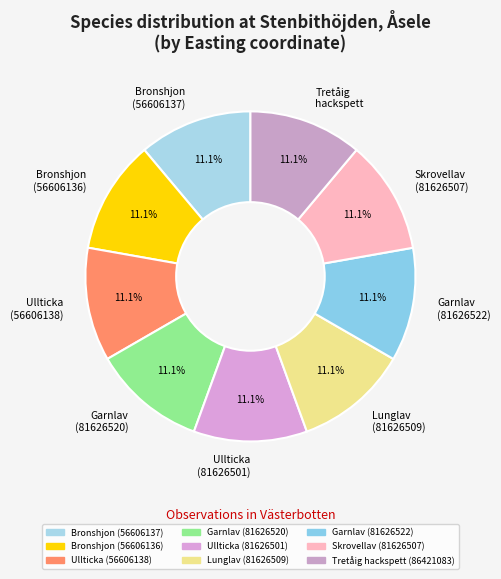

Is there any slice that represents more than half of the pie?

No